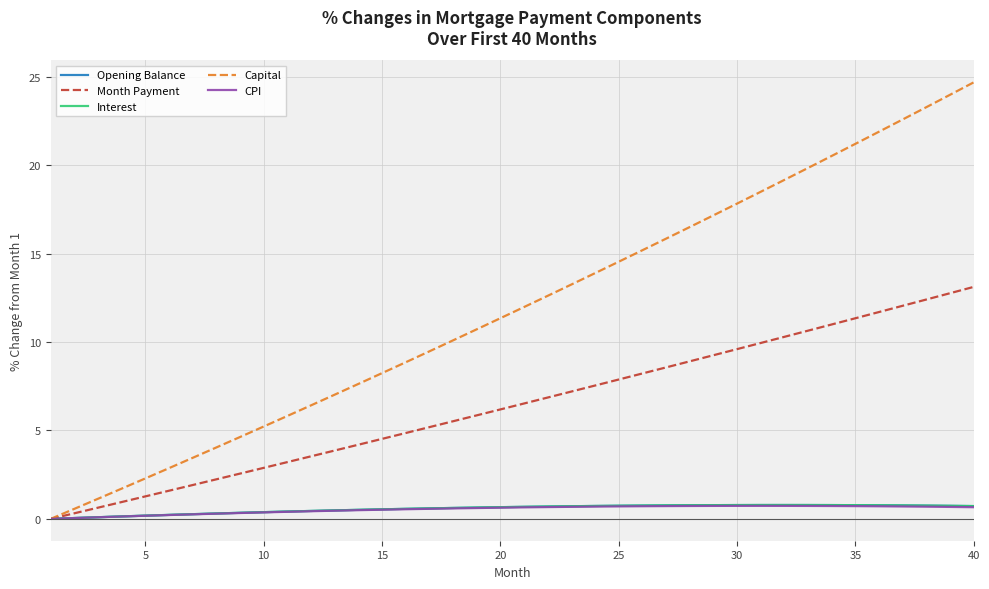

Count the number of categories in the chart.

40